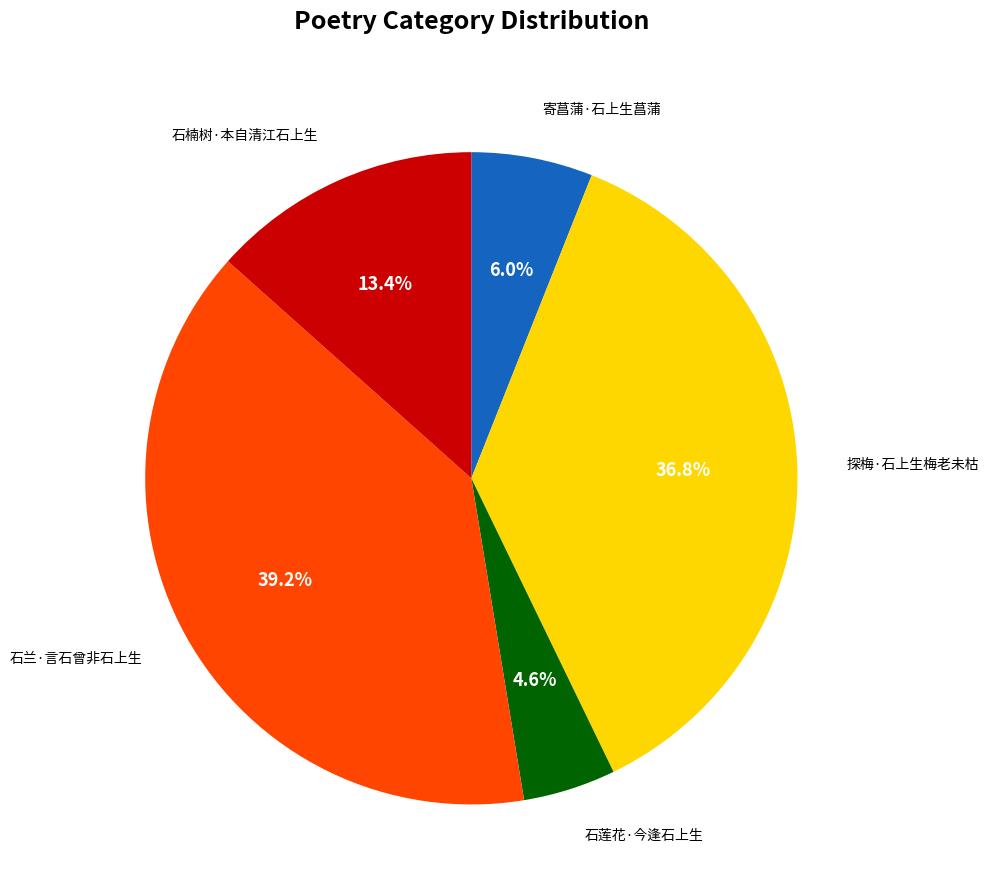

How many segments does this pie chart have?

5